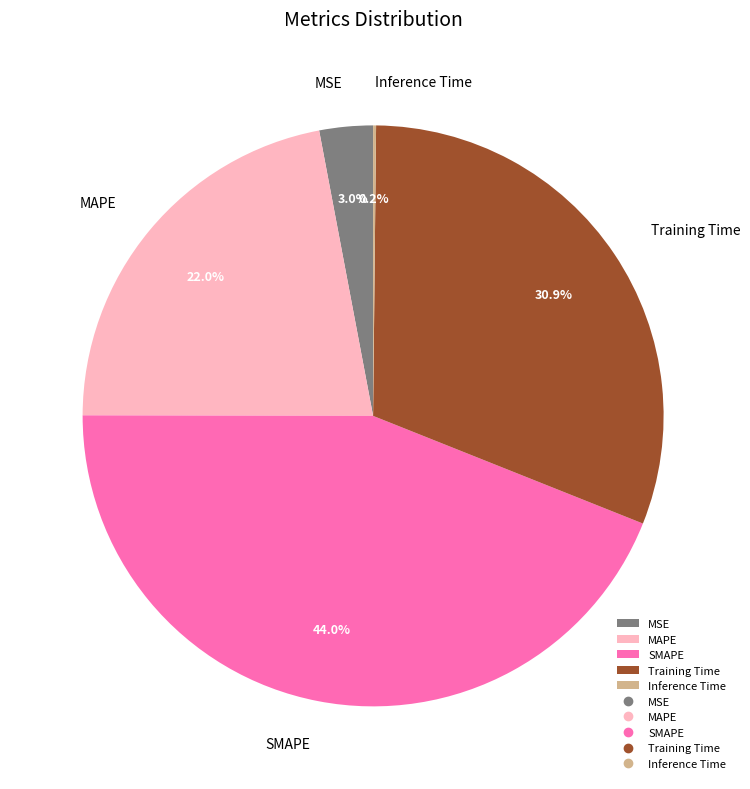

To the nearest percent, what percentage of the pie is SMAPE?

44%